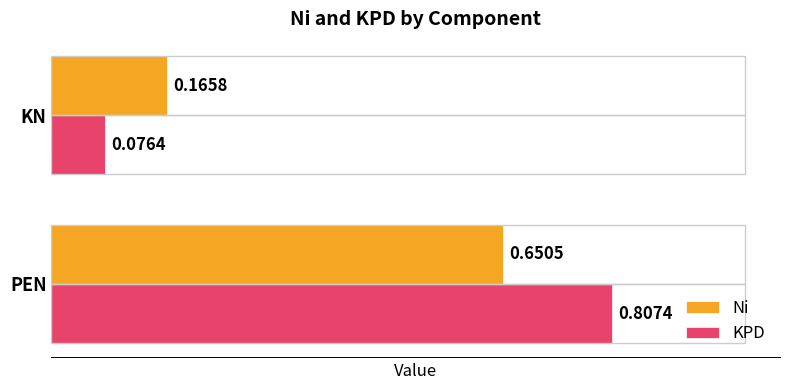

What is the difference between the KPD values at KN and PEN?

0.7